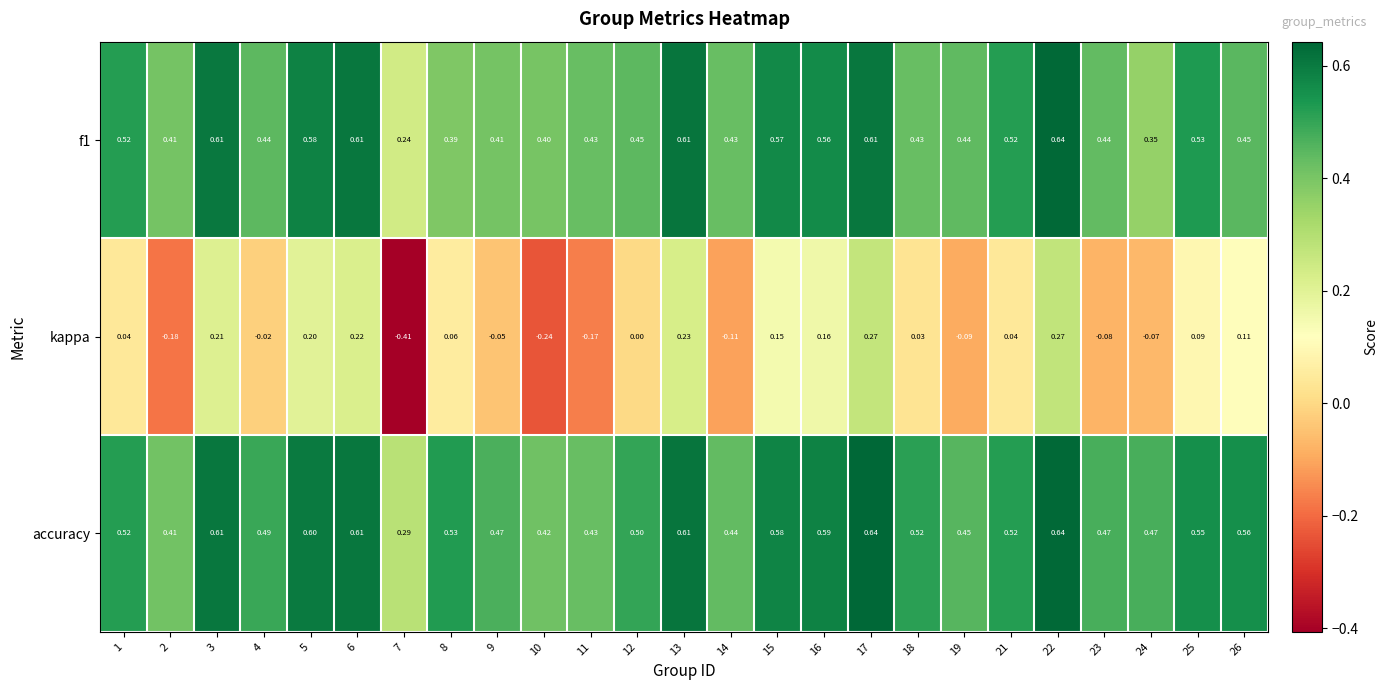

Between 7 and 25, which series saw the biggest shift?

kappa